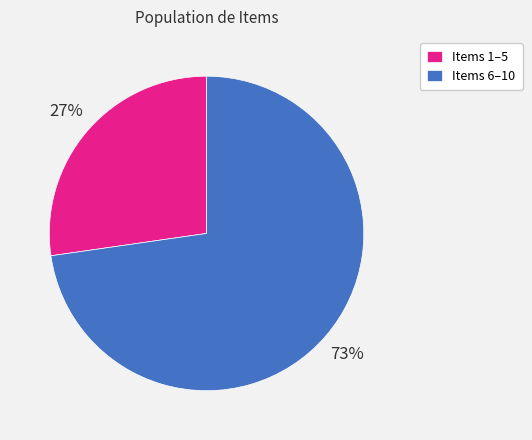

What is the ratio of the value at Items 1–5 to the value at Items 6–10?

0.4